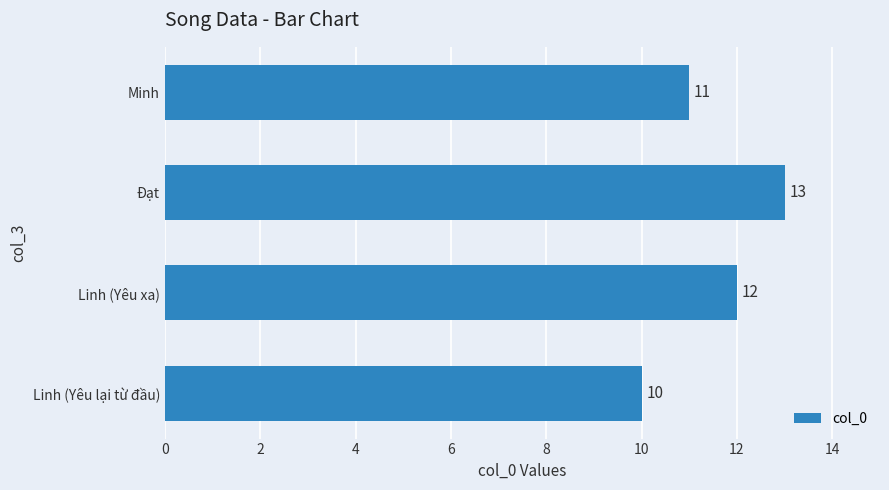

What is the difference between the second highest and second lowest values?

1